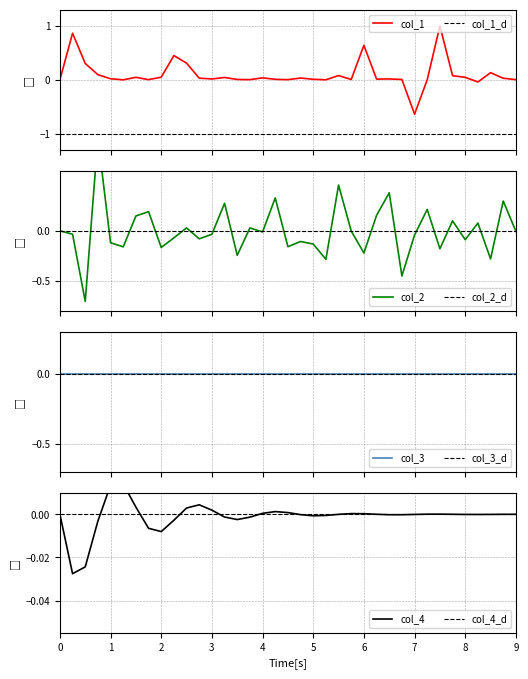

What is the maximum value for col_1?

1.0